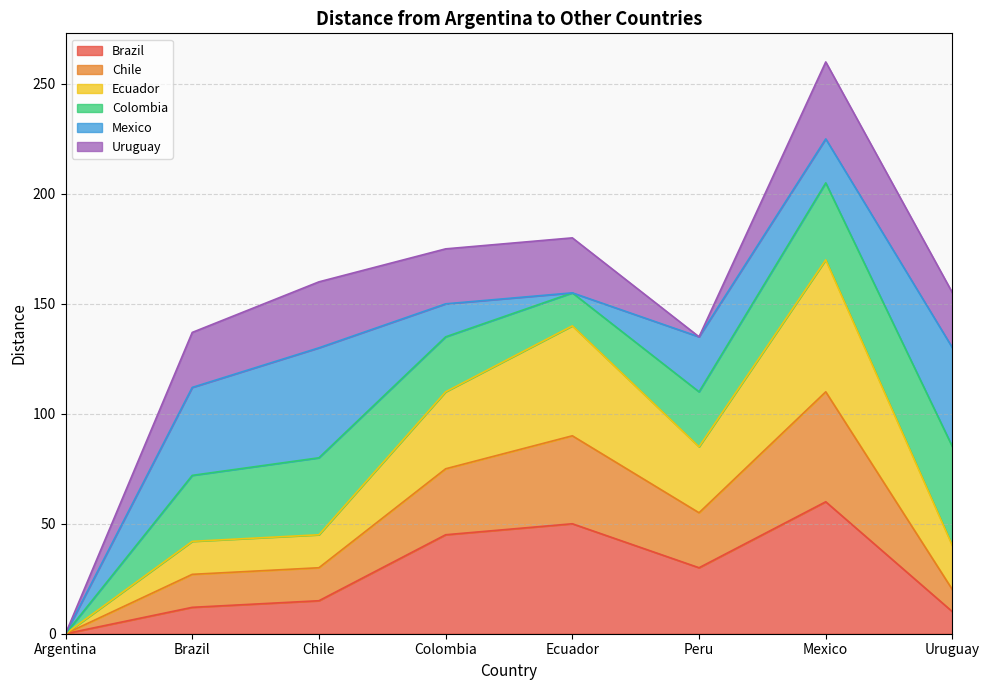

The brazil series shows -29 at Argentina. True or false?

False